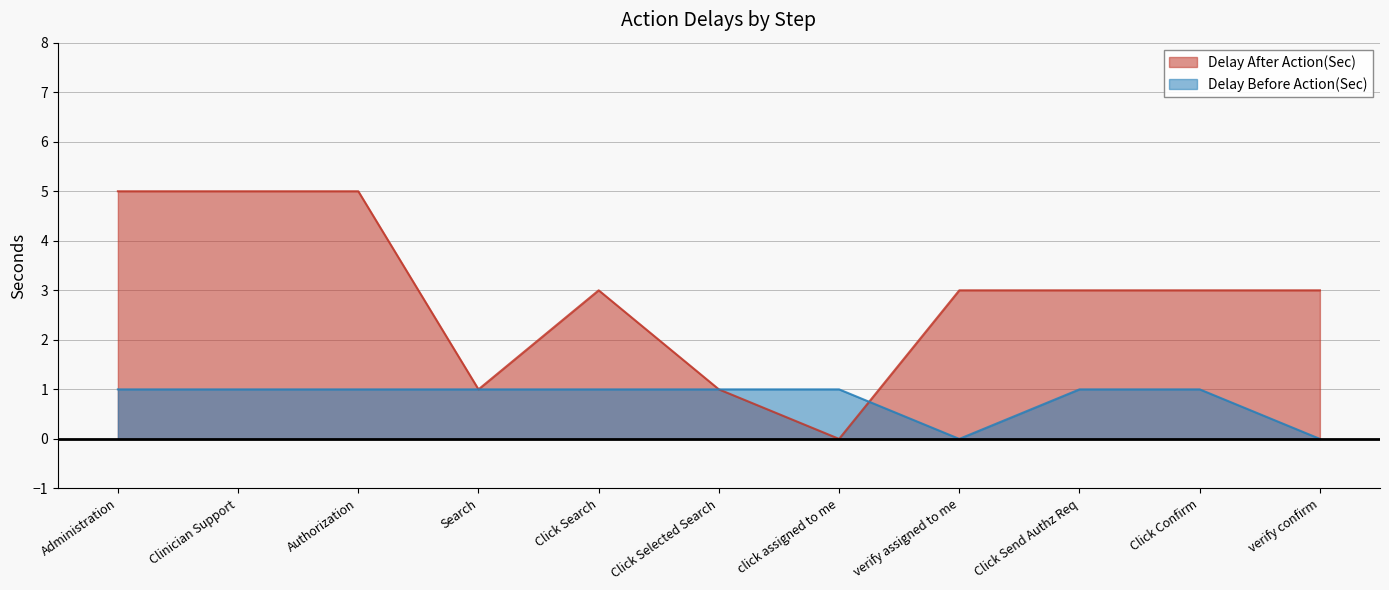

Which label corresponds to the smallest value in the chart?

click assigned to me